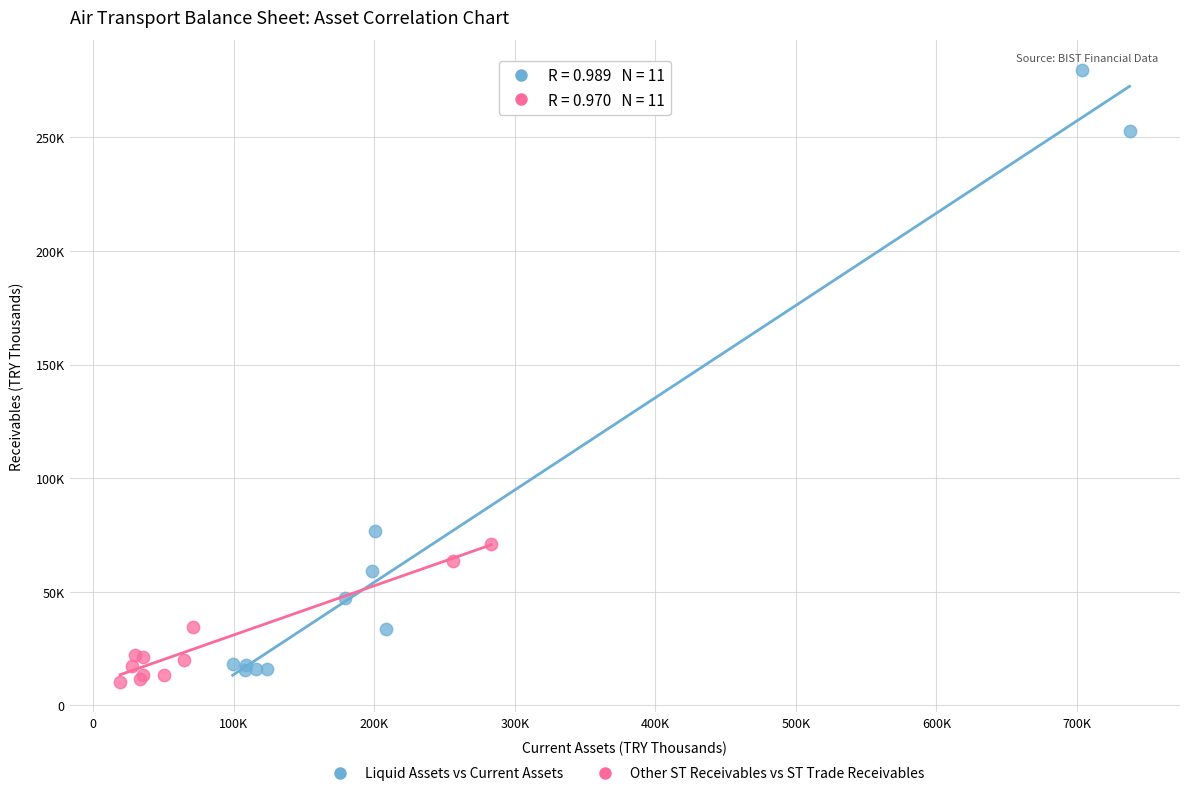

Which series has the largest Y range (max minus min)?

Liquid Assets vs Current Assets